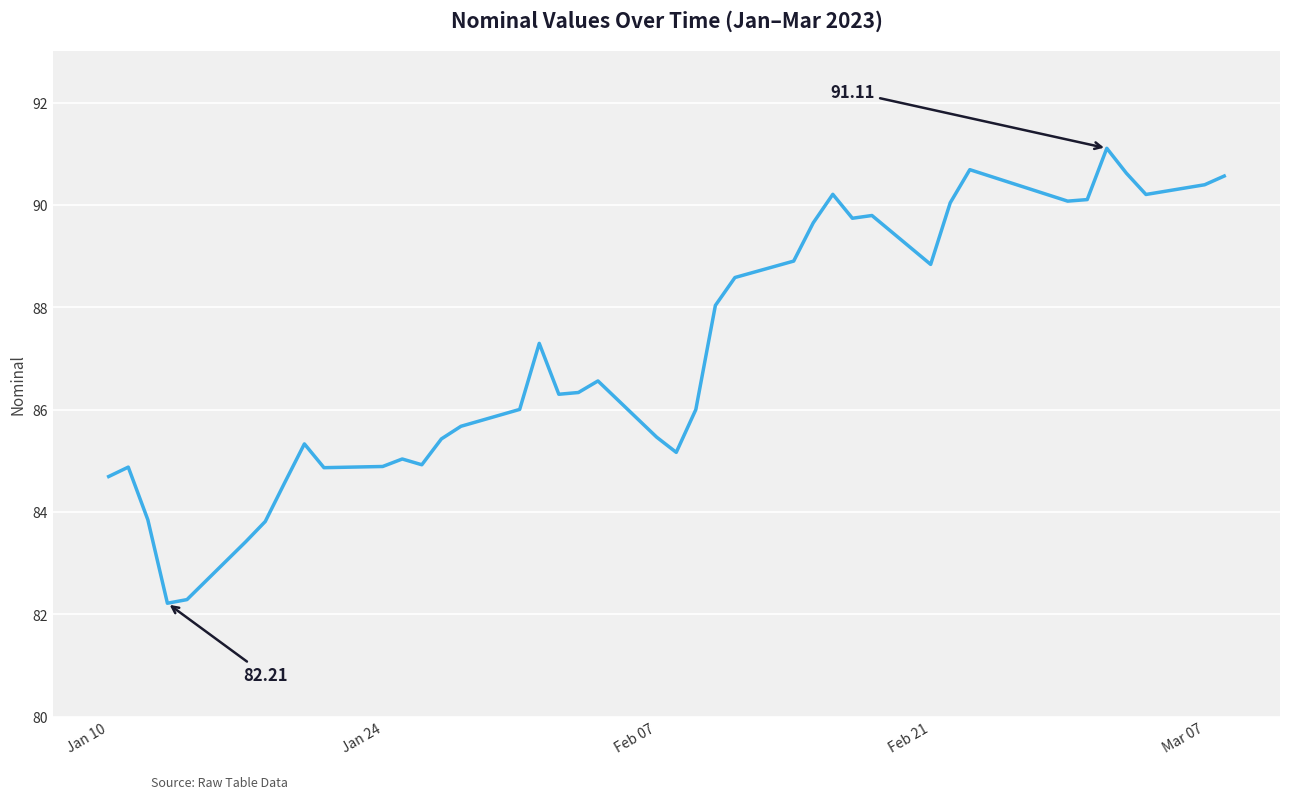

What is the difference between the maximum and minimum values?

8.9